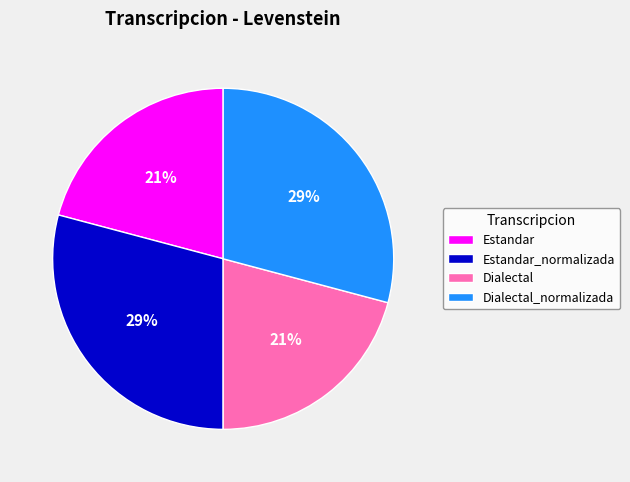

To the nearest percent, what is the difference between the largest and smallest slice percentages?

8%